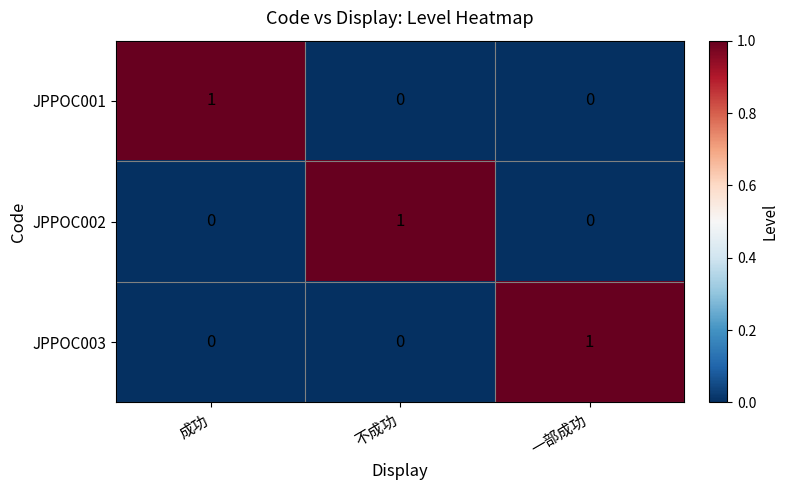

Count the JPPOC003 values in the range 0 to 1.

3